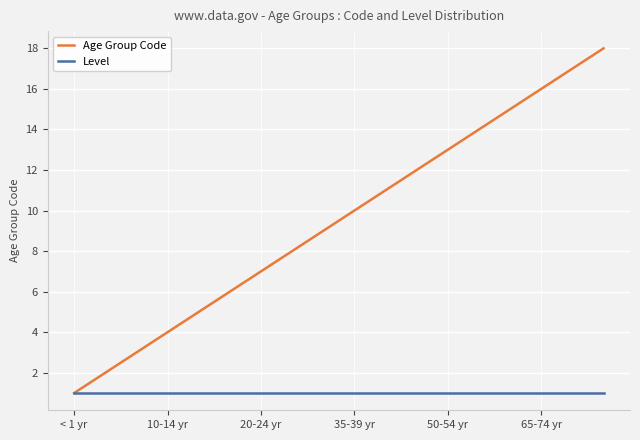

Which series has the widest spread of values?

Age Group Code